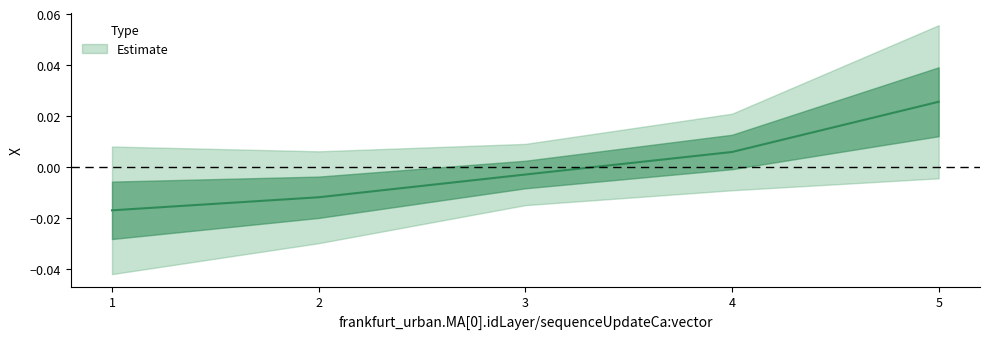

At which label does the data first exceed 0?

4